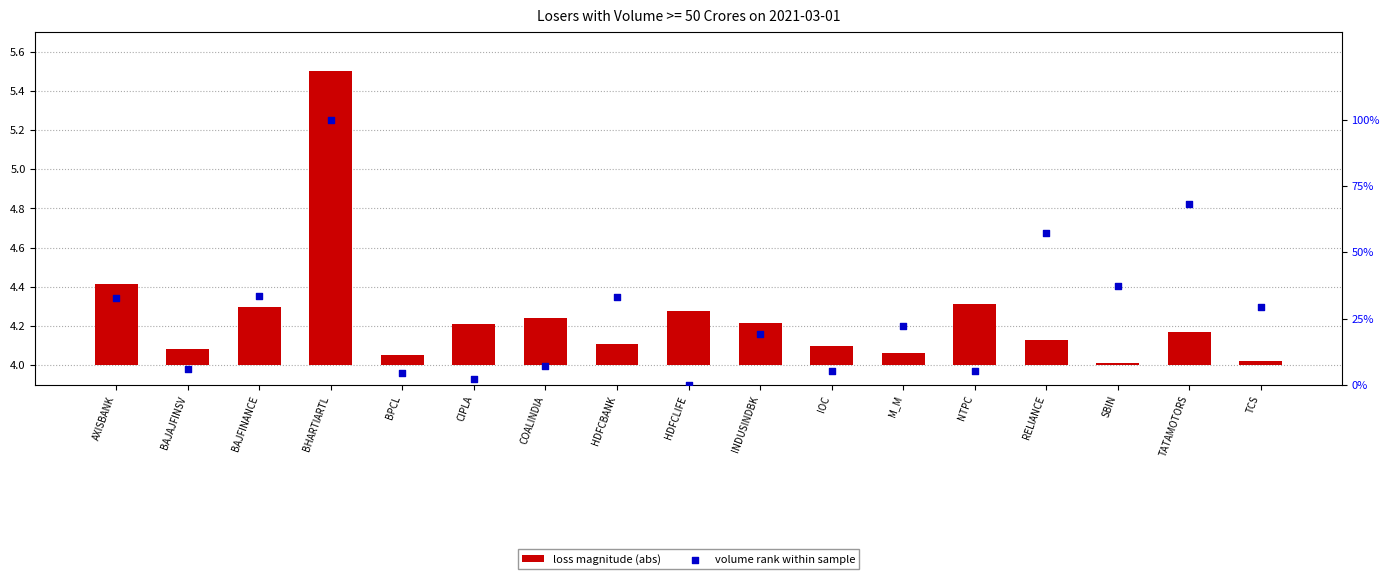

At how many categories does at least one series exceed 47?

3